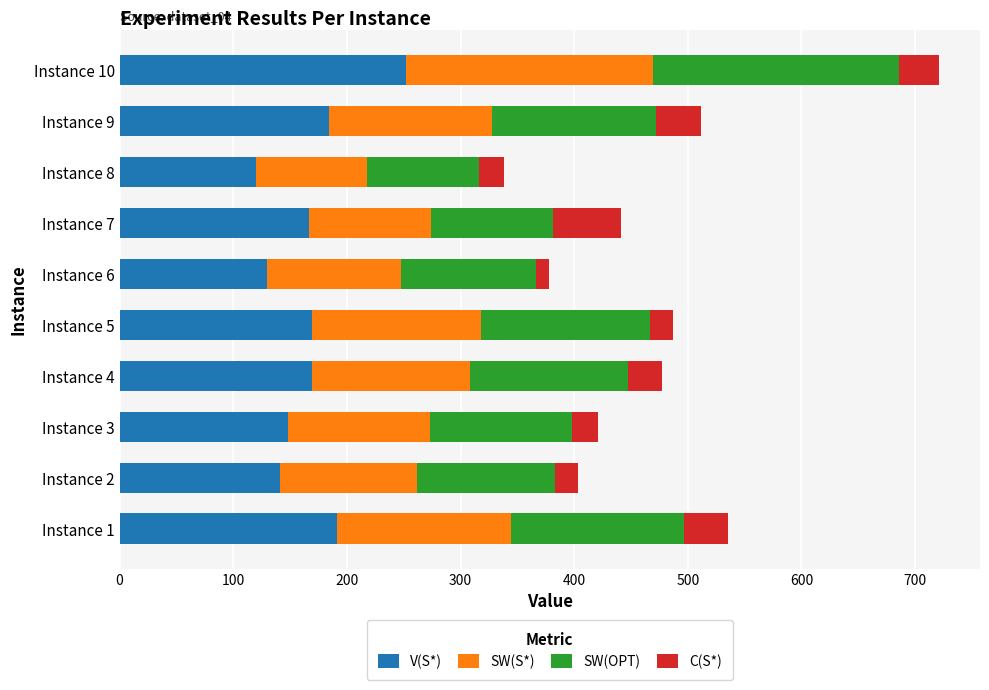

The value of V(S*) at Instance 10 is 424. True or false?

False